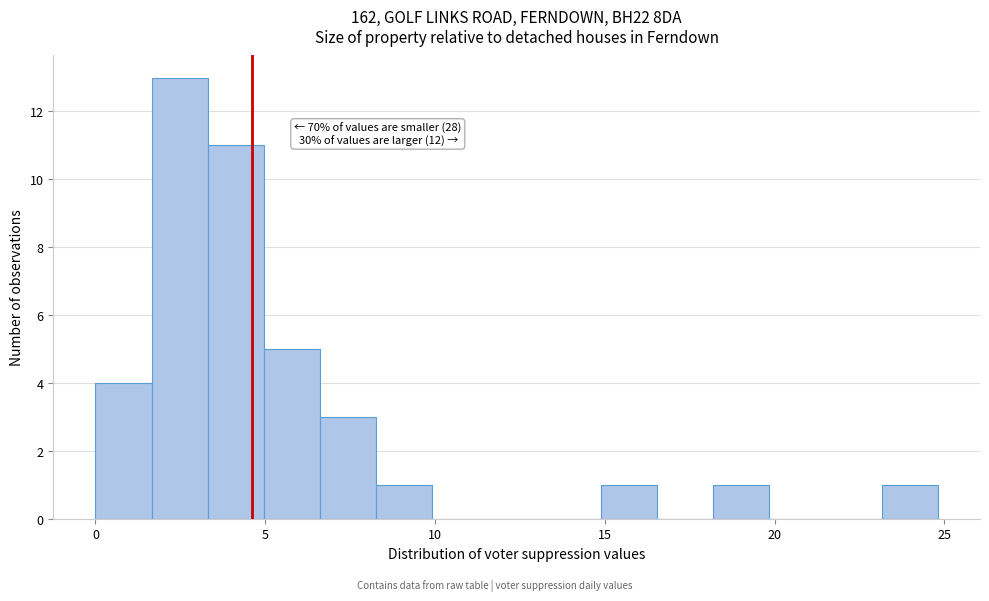

Around what value on the x-axis is the tallest bar? Give the approximate position of its centre, as read against the axis.

2.5